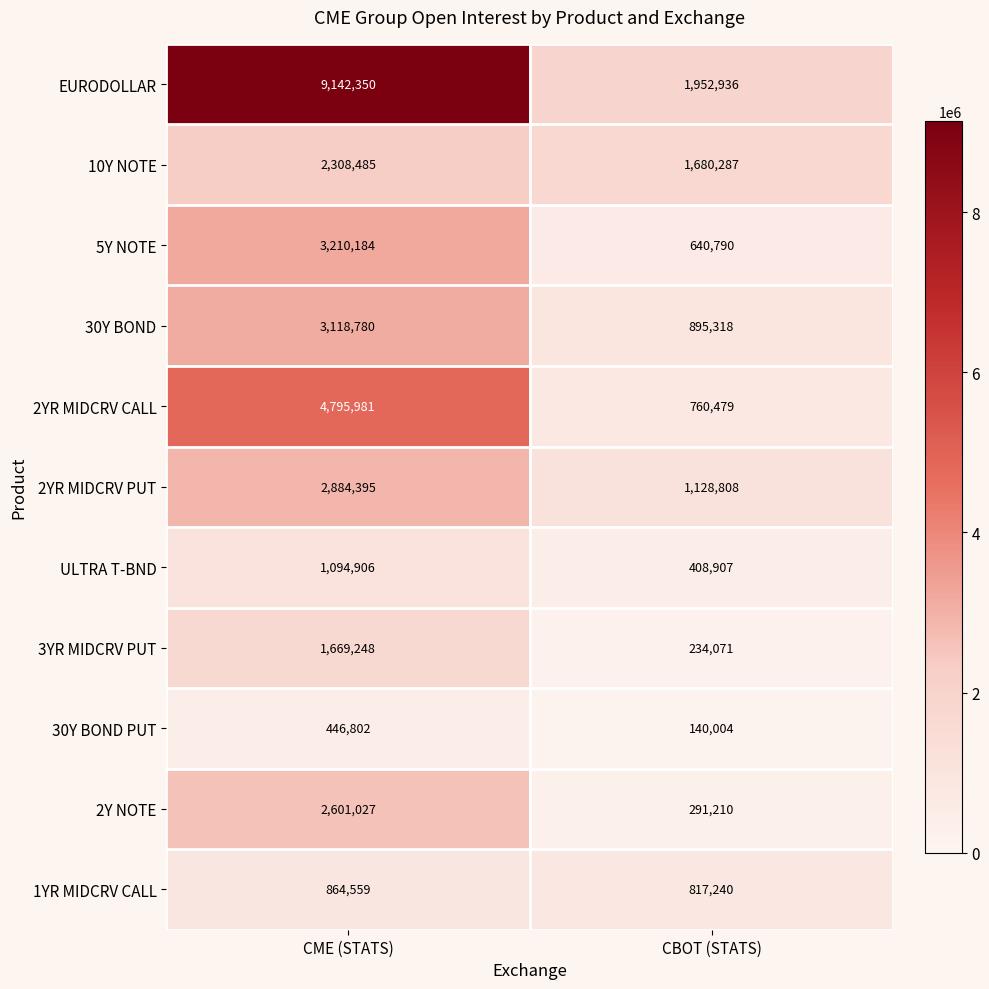

Rank the series at CBOT (STATS) from highest to lowest value.

EURODOLLAR, 10Y NOTE, 2YR MIDCRV PUT, 30Y BOND, 1YR MIDCRV CALL, 2YR MIDCRV CALL, 5Y NOTE, ULTRA T-BND, 2Y NOTE, 3YR MIDCRV PUT, 30Y BOND PUT